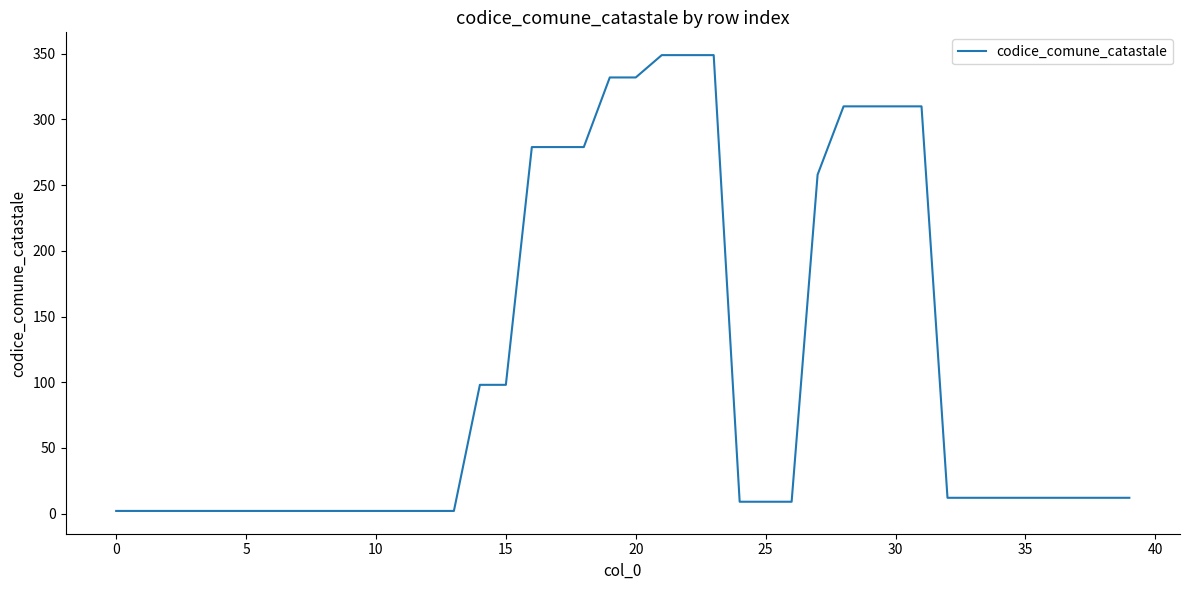

Reading left to right, transcribe all the data shown in this chart.

2	2	2	2	2	2	2	2	2	2	2	2	2	2	98	98	279	279	279	332	332	349	349	349	9	9	9	258	310	310	310	310	12	12	12	12	12	12	12	12